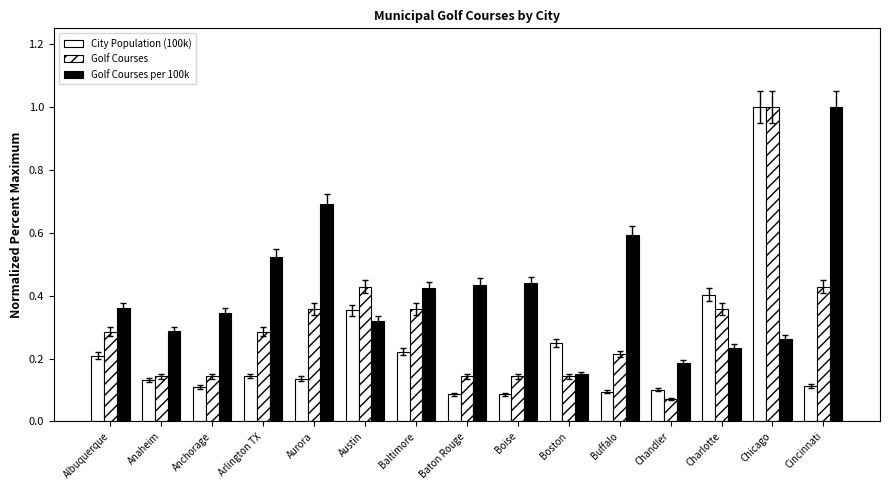

Which series changed the most between Buffalo and Chicago?

City Population (100k)